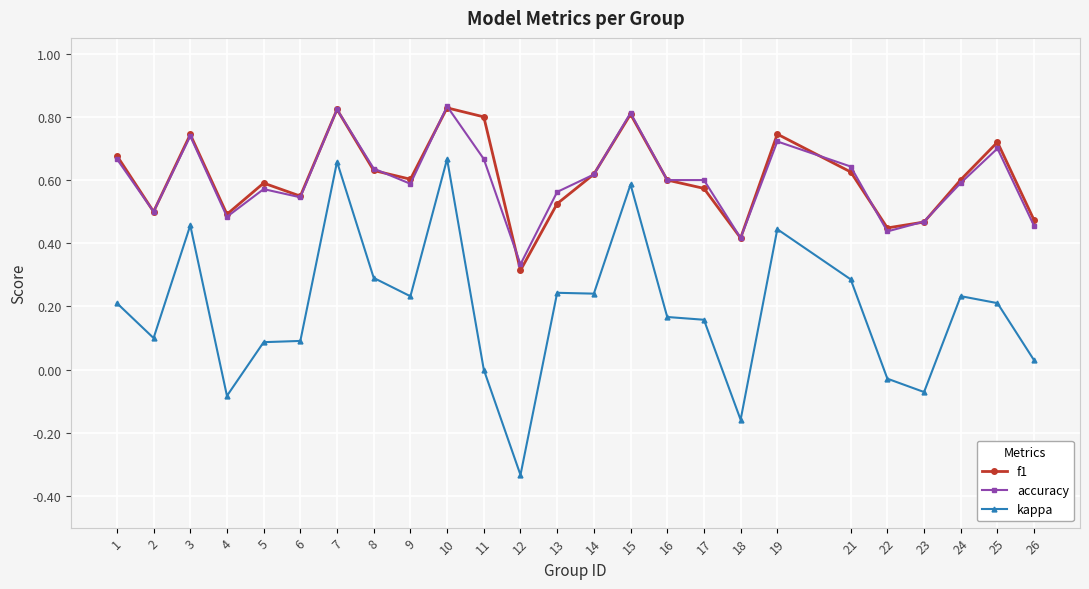

True or false: f1 and kappa intersect in this chart.

False